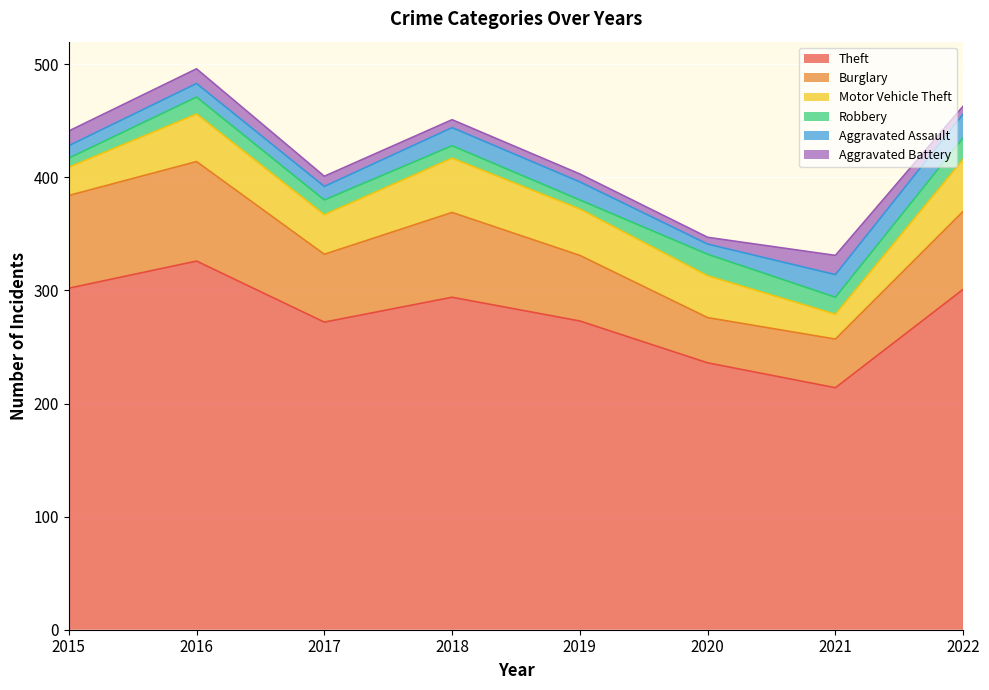

What is the value of the Aggravated Battery point at the 5th from the left?

7